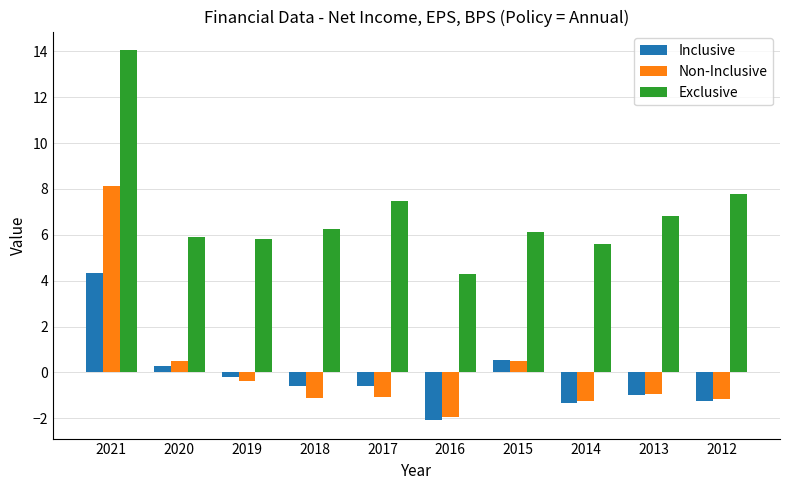

How many data points in Inclusive are less than 0?

7